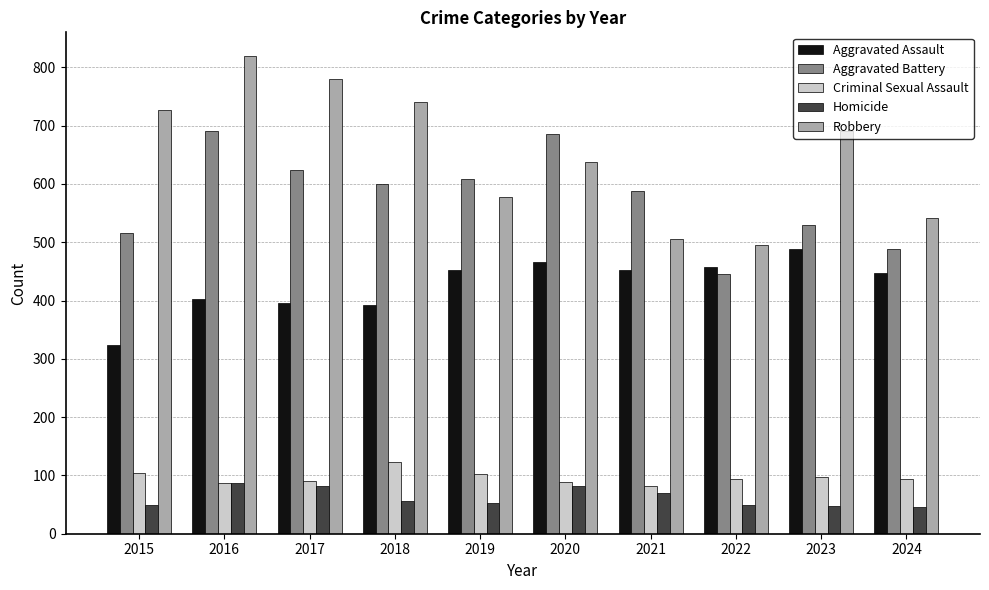

What is the difference between the maximum and minimum values in the Aggravated Assault series?

165